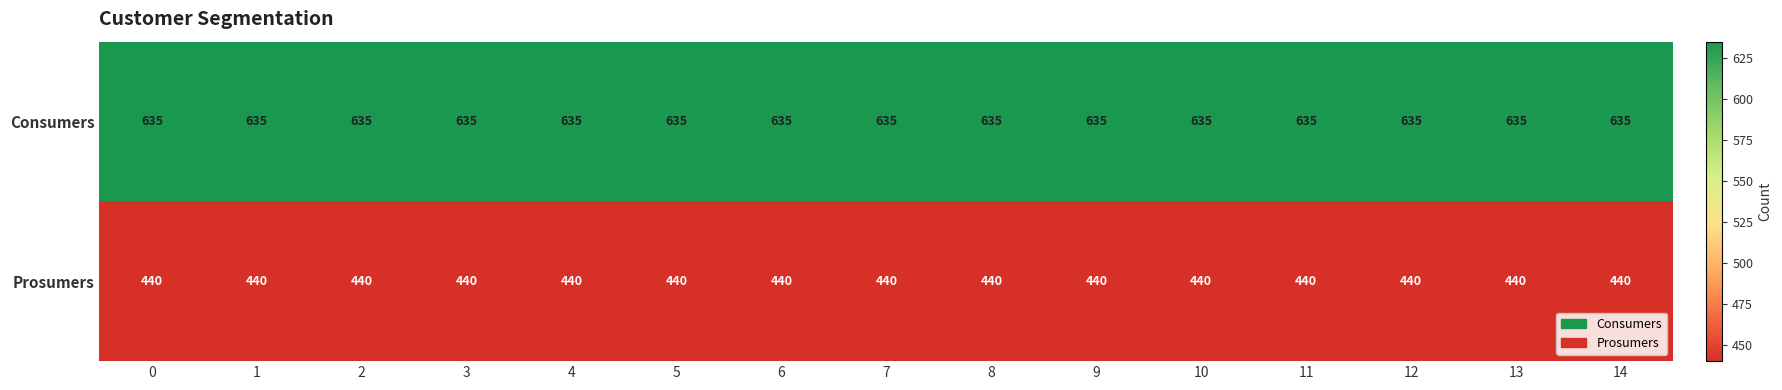

What is the maximum value shown in the chart?

635